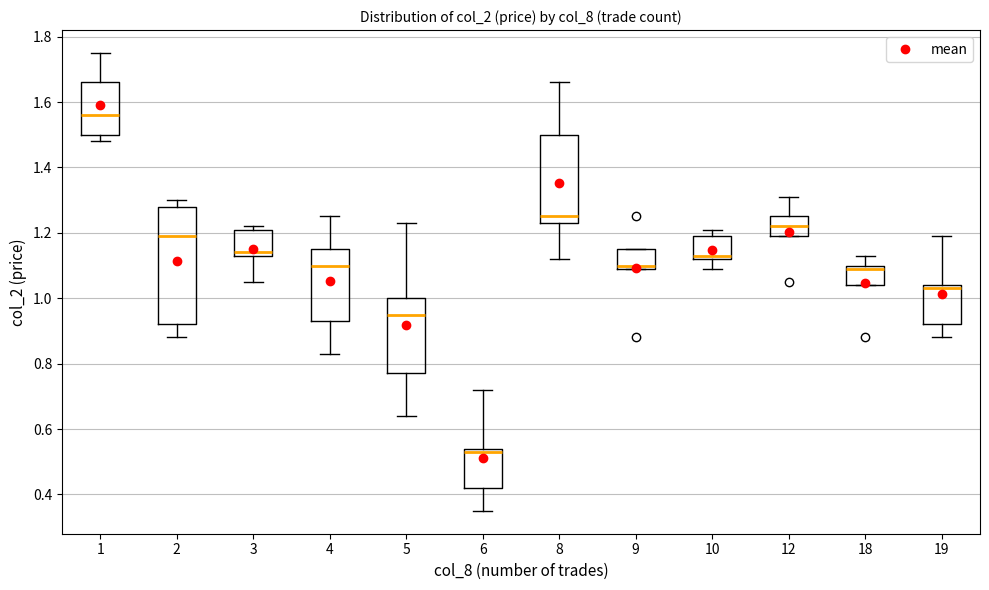

Which box has the highest median line?

1